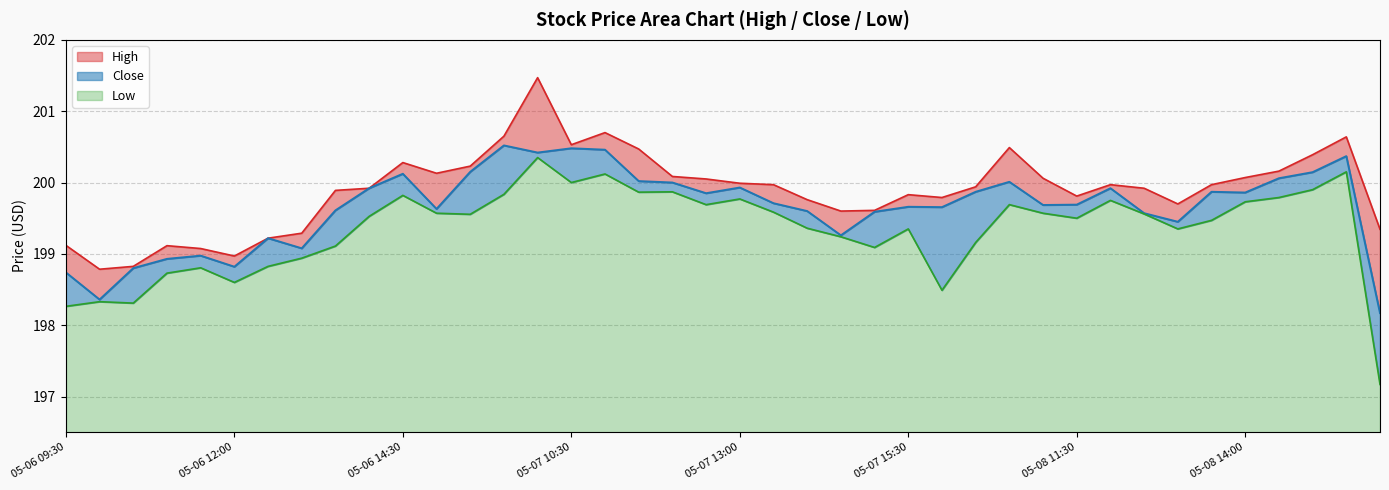

Rank the series at 05-08 15:00 from highest to lowest value.

High, Close, Low